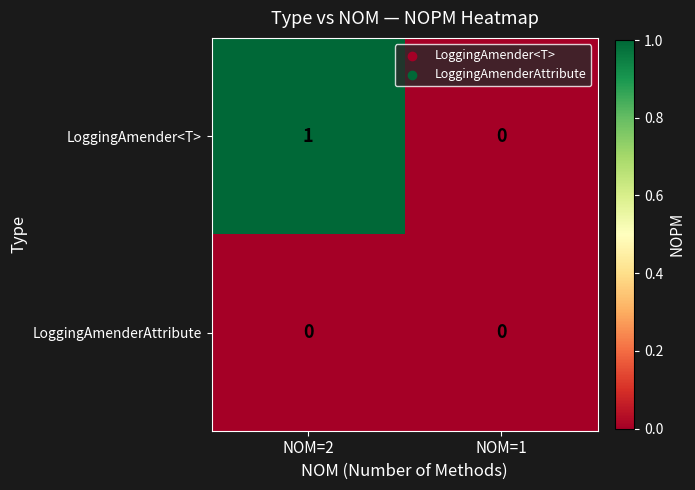

Which series has the largest range (max minus min)?

LoggingAmender<T>